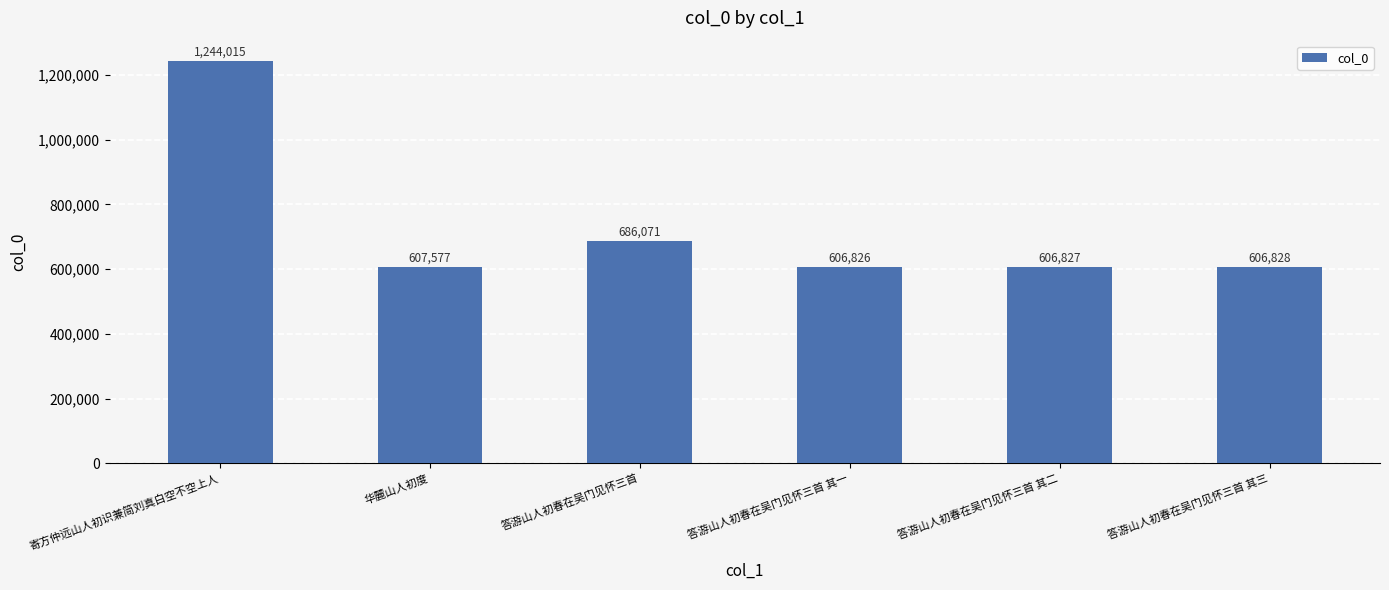

What is the sum of the values at 答游山人初春在吴门见怀三首 and 华麓山人初度?

1293648